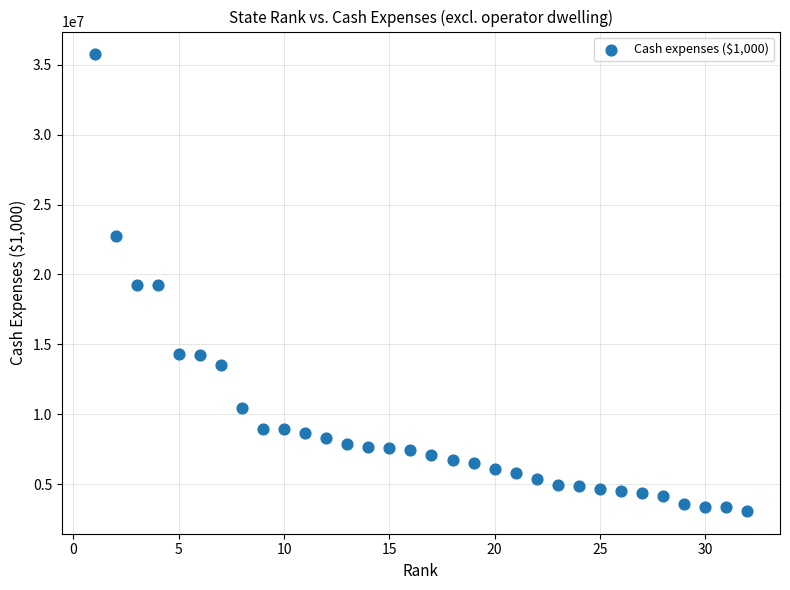

What is the range of Y values (max minus min)?

32641768